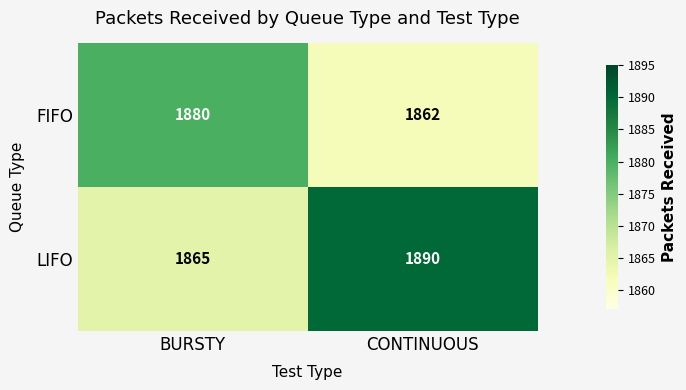

Which series has the largest total across all categories?

LIFO